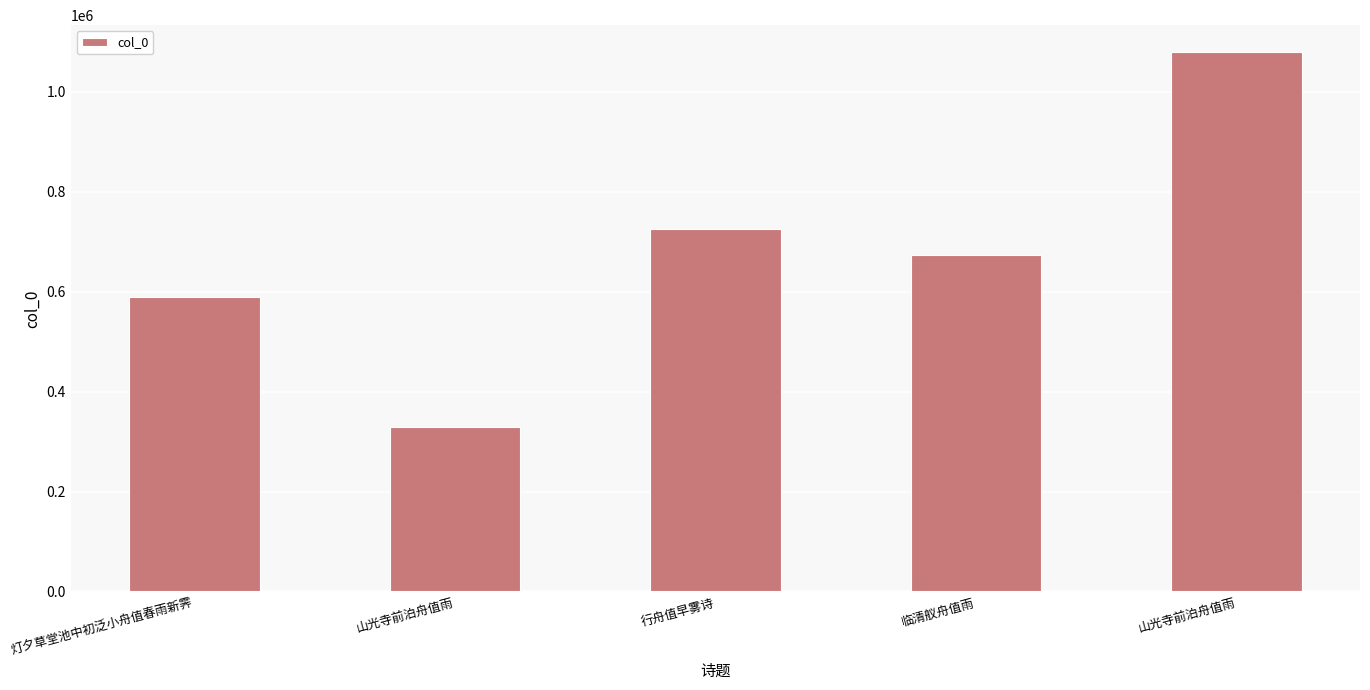

How many series are shown in this chart?

1